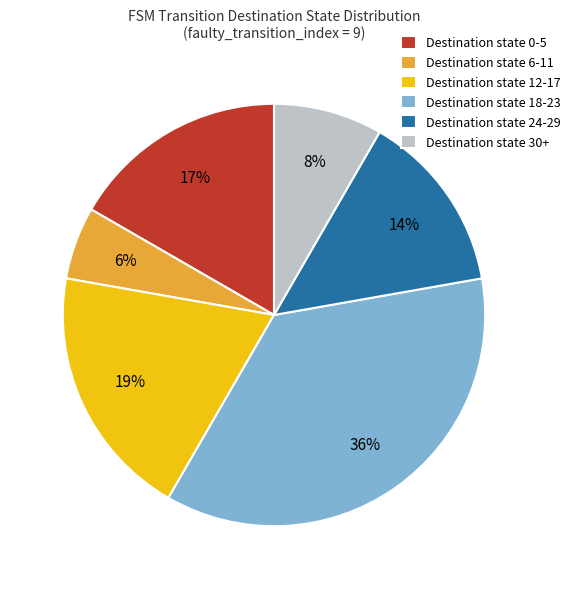

To the nearest percent, what portion does Destination state 6-11 represent?

6%